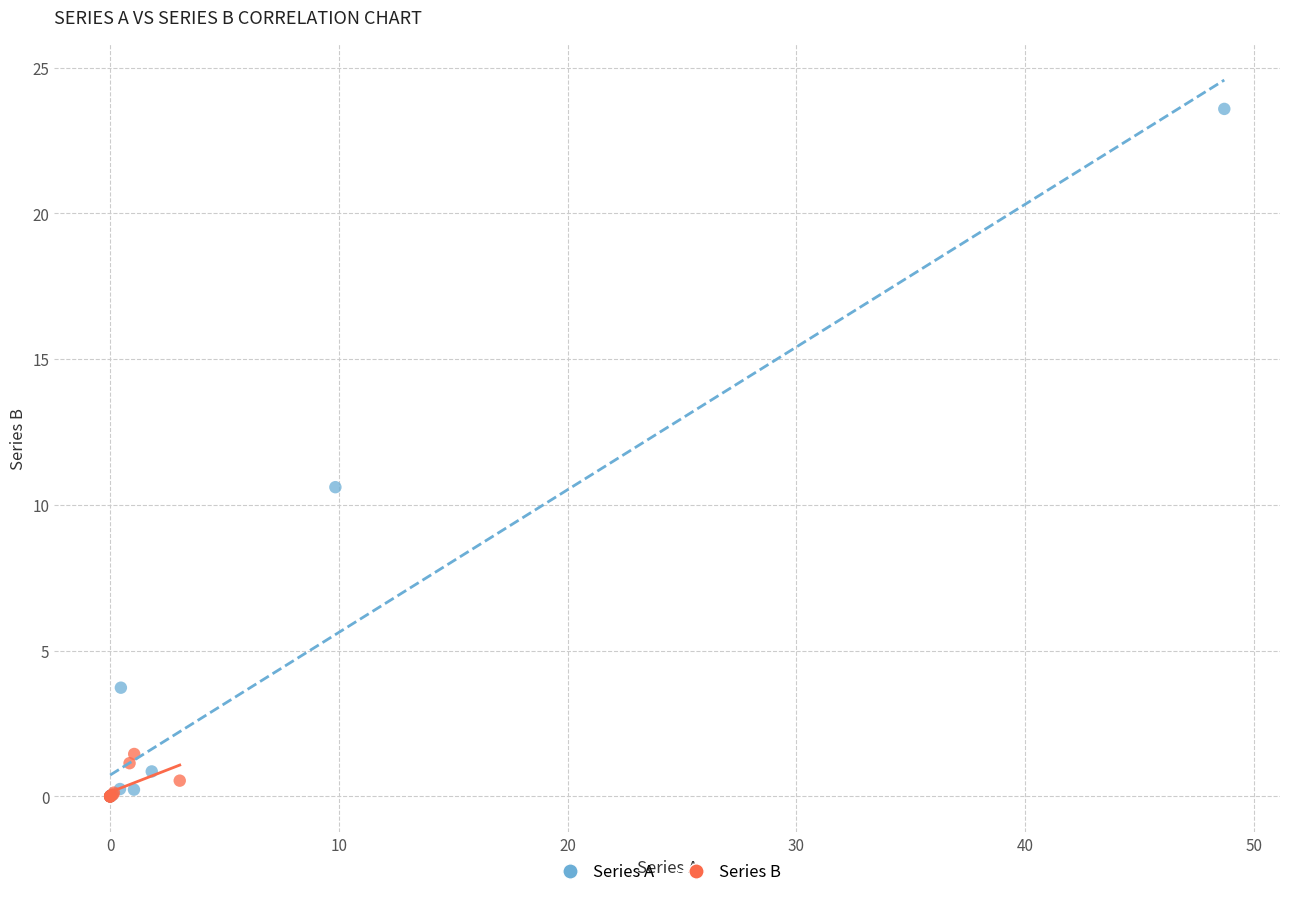

Which series reaches the maximum Y coordinate?

Series A